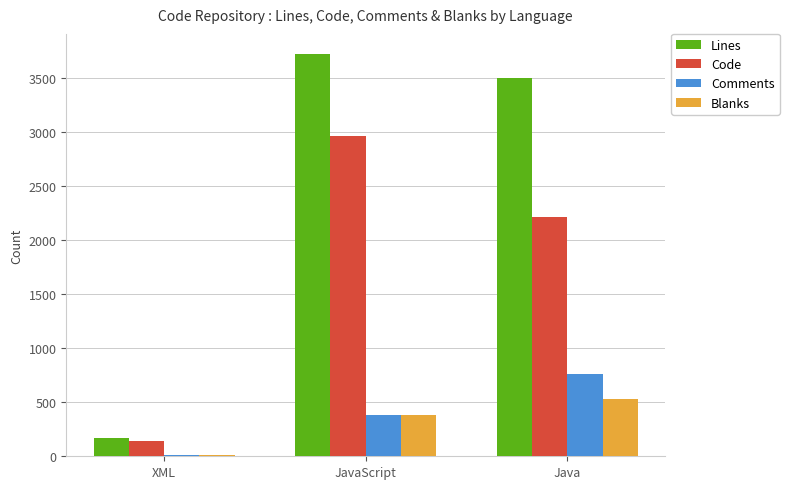

True or false: Blanks has a value of 333 at Java.

False